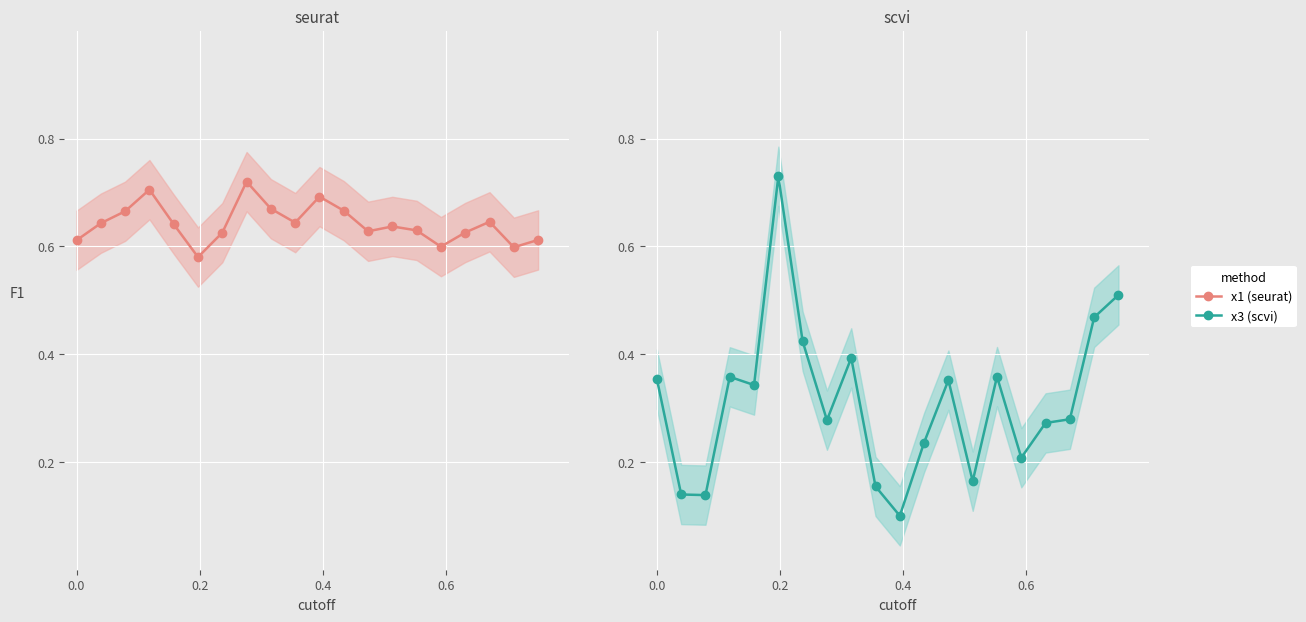

How many interior local peaks does the x3 (scvi) series have?

5